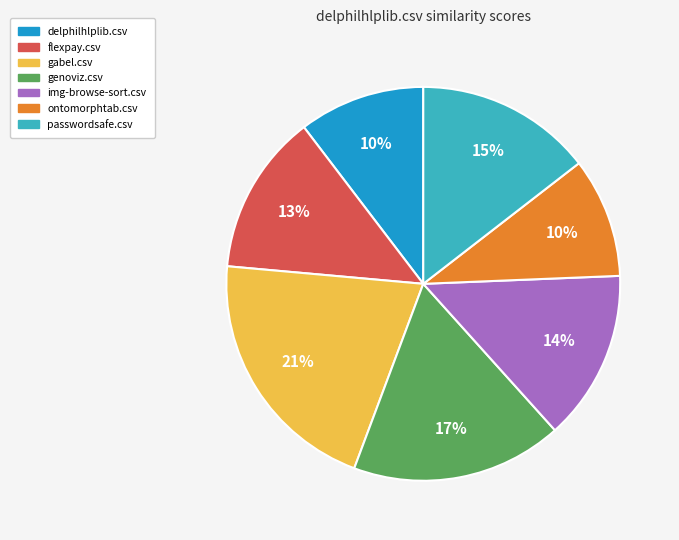

To the nearest percent, what percentage of the pie is genoviz.csv?

17%